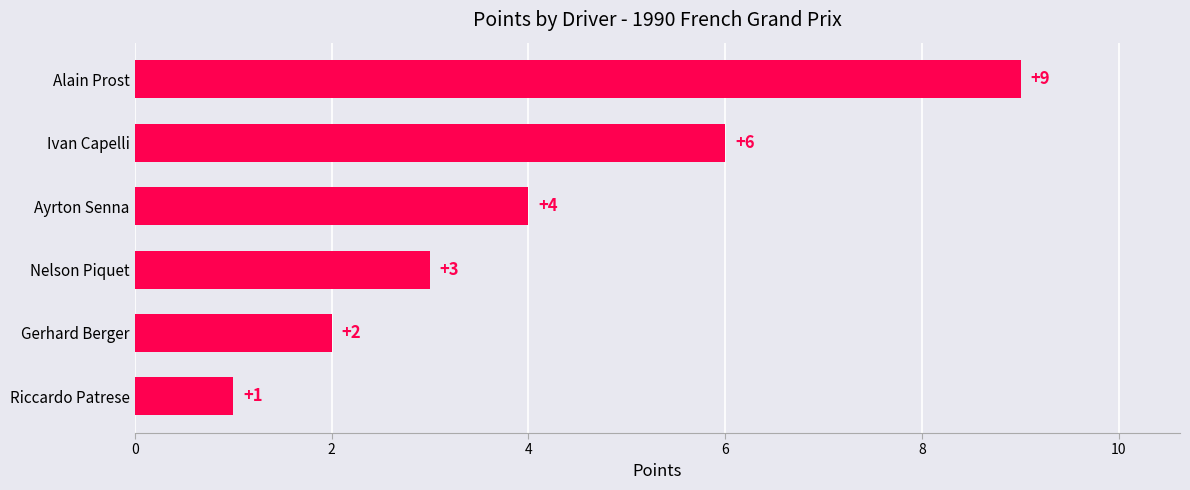

Between Ayrton Senna and Ivan Capelli, which is larger?

Ivan Capelli